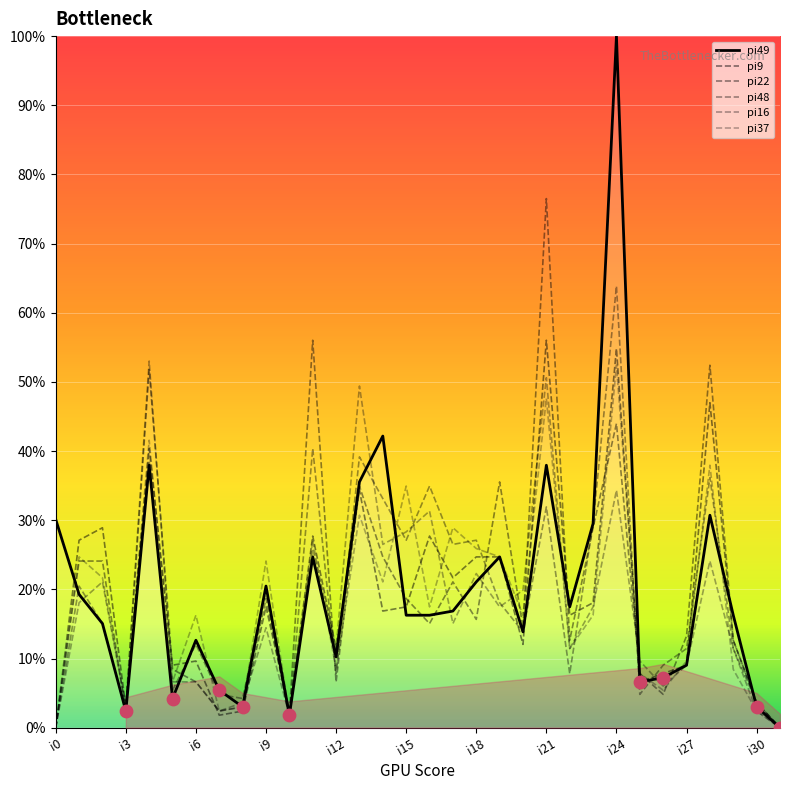

What are all the series names shown in the legend?

pi49, pi9, pi22, pi48, pi16, pi37